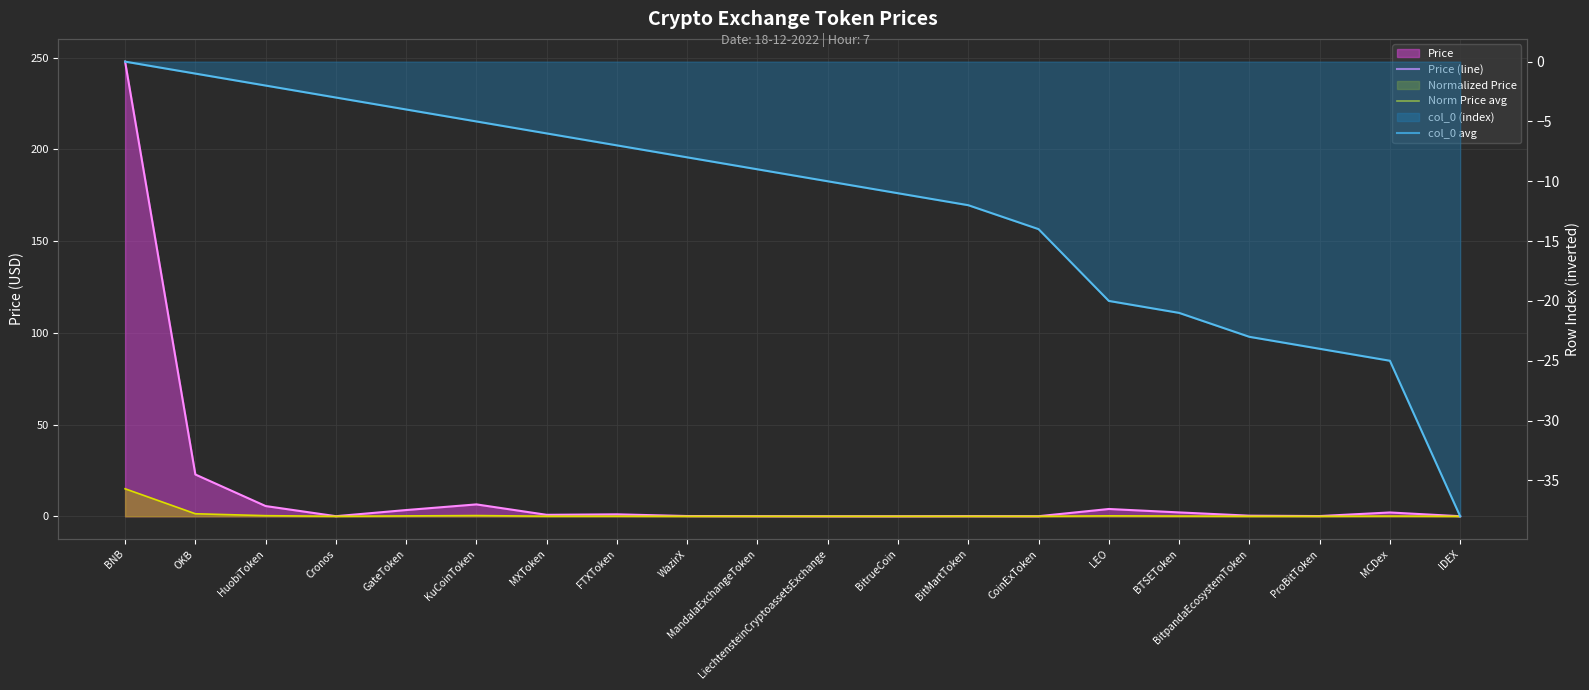

What is the greatest value displayed?

247.9